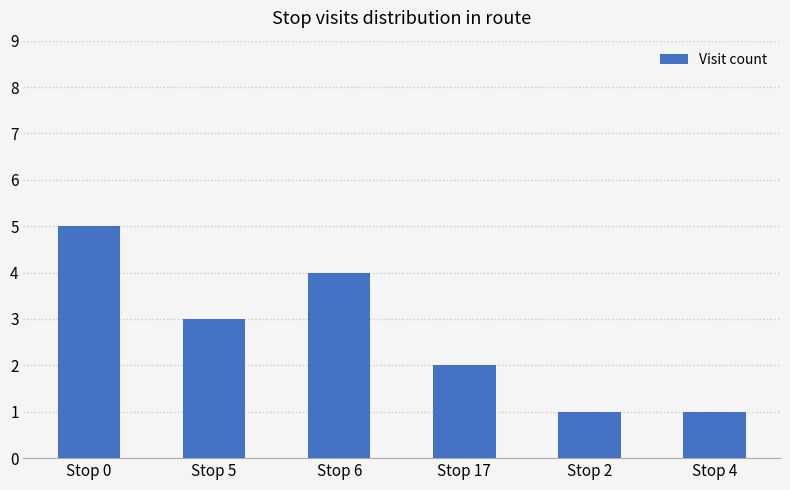

Reading left to right, list all the values displayed in this chart.

5	3	4	2	1	1